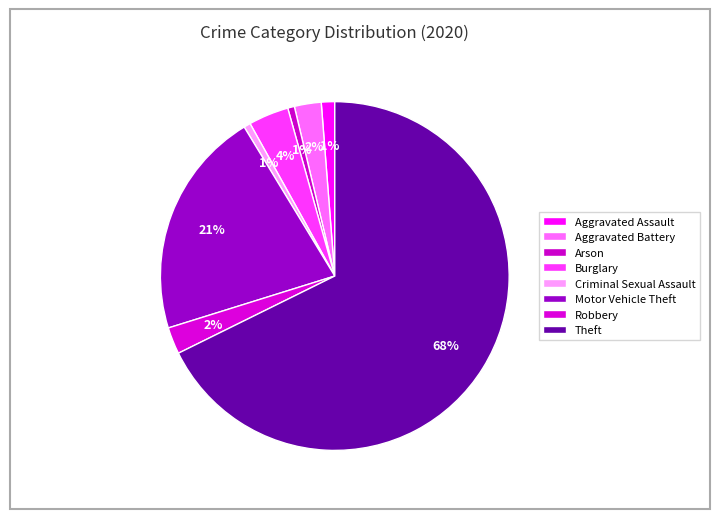

Is there a majority slice in this chart?

Yes